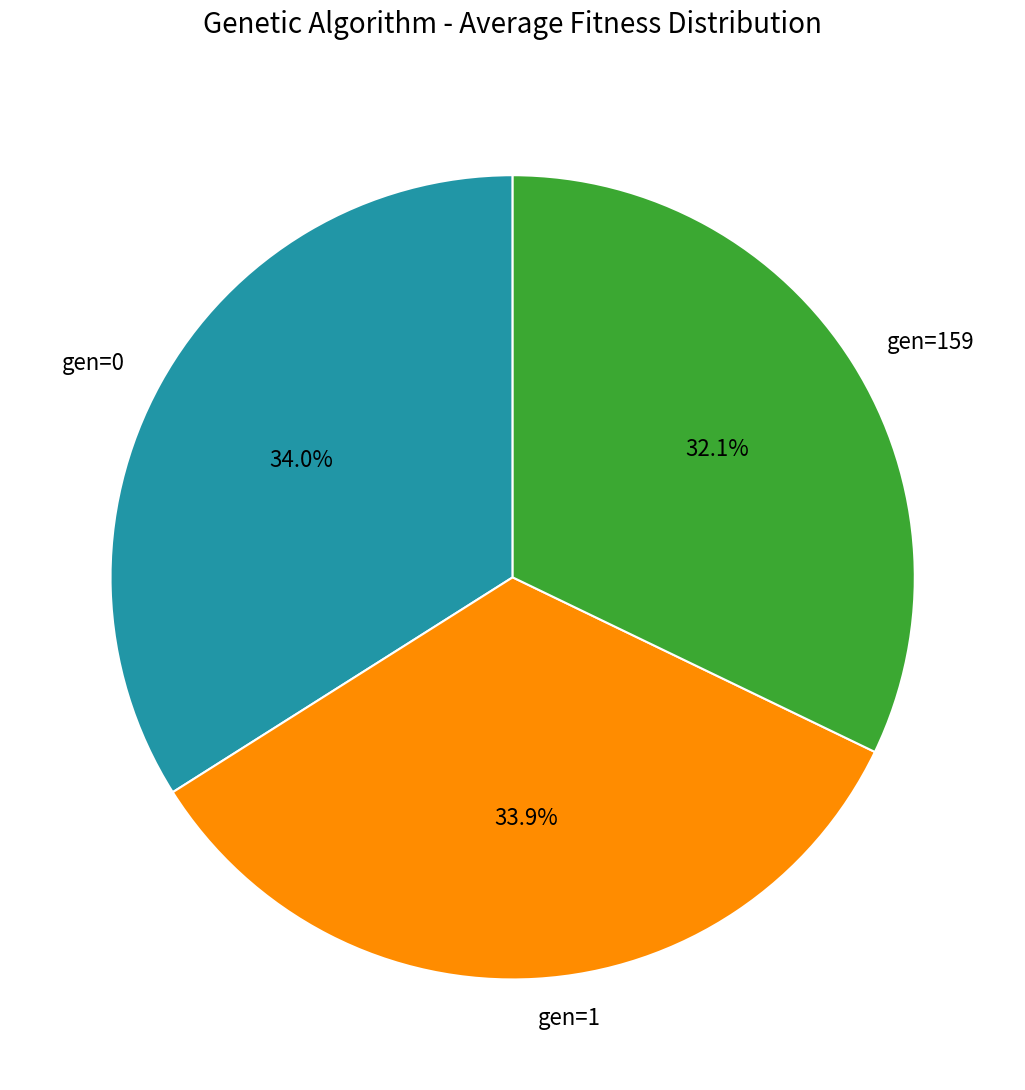

To the nearest percent, what is the difference between the gen=159 and gen=0 slice percentages?

2%